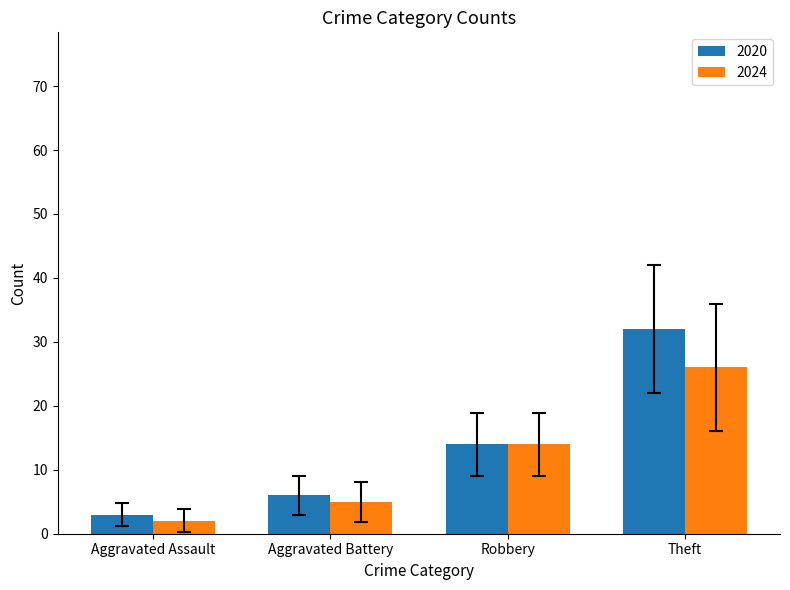

What is the sum of the 2024 values at Aggravated Assault and Robbery?

16